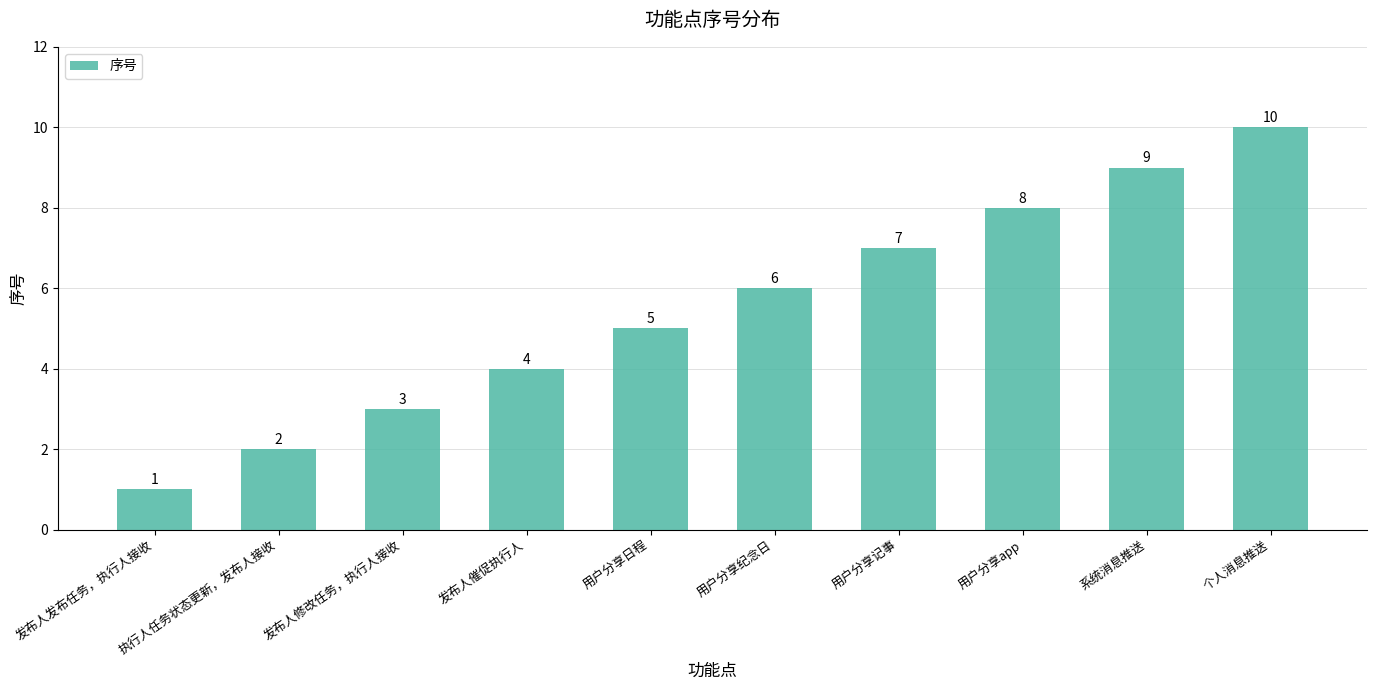

Reading right to left, what are all the values shown in this chart?

个人消息推送=10	系统消息推送=9	用户分享app=8	用户分享记事=7	用户分享纪念日=6	用户分享日程=5	发布人催促执行人=4	发布人修改任务，执行人接收=3	执行人任务状态更新，发布人接收=2	发布人发布任务，执行人接收=1